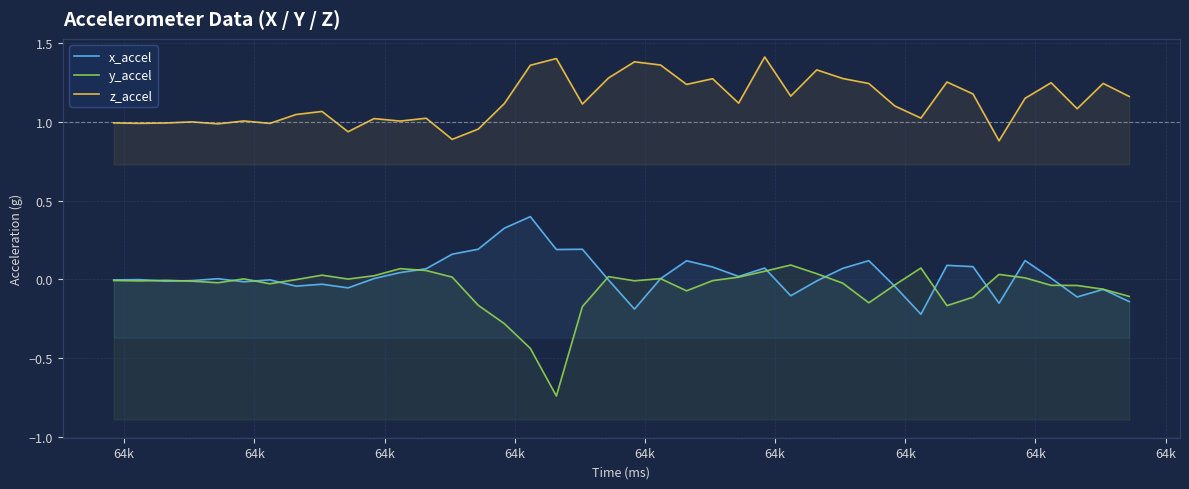

What is the average value of the z_accel series?

1.1